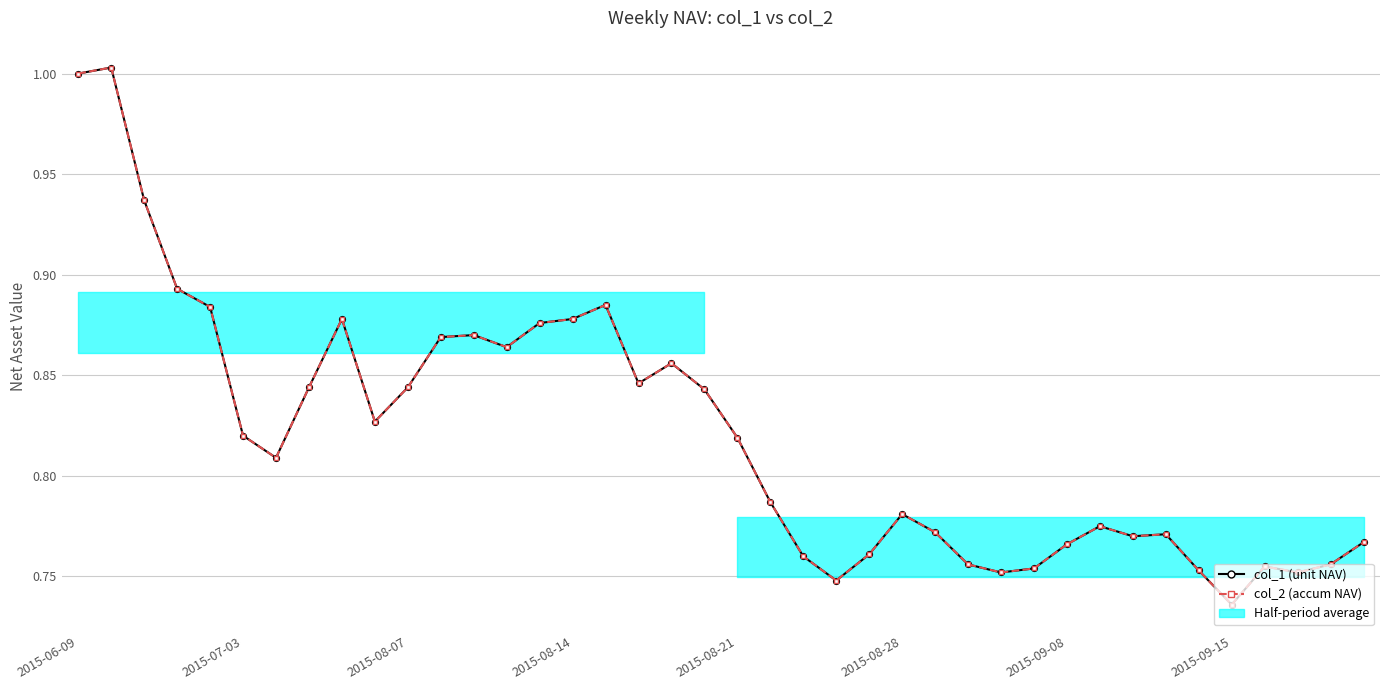

Which series changed the most between 2015-08-07 and 34?

col_1 (unit NAV)